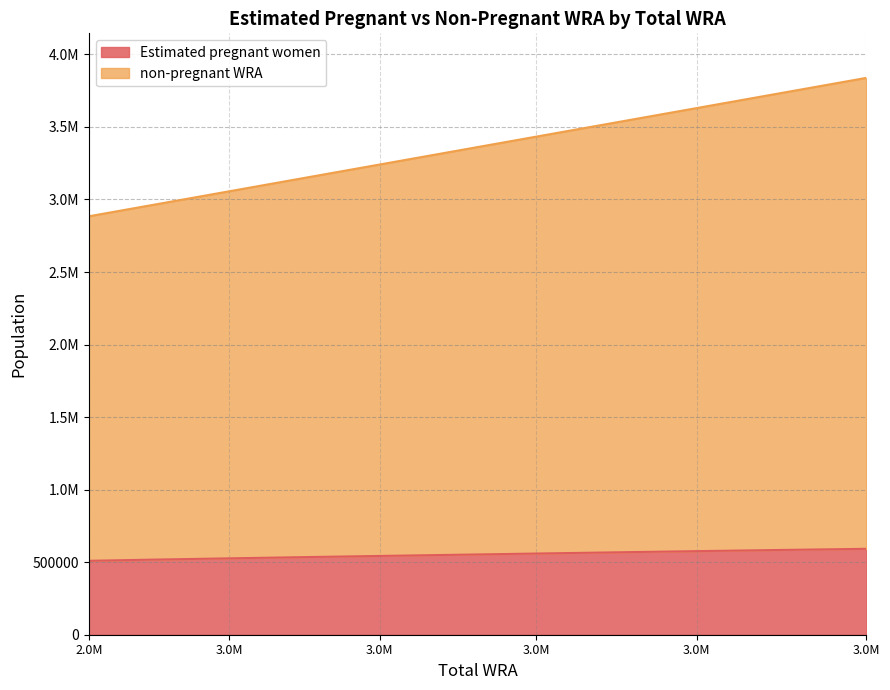

What are all the series names shown in the legend?

Estimated pregnant women, non-pregnant WRA